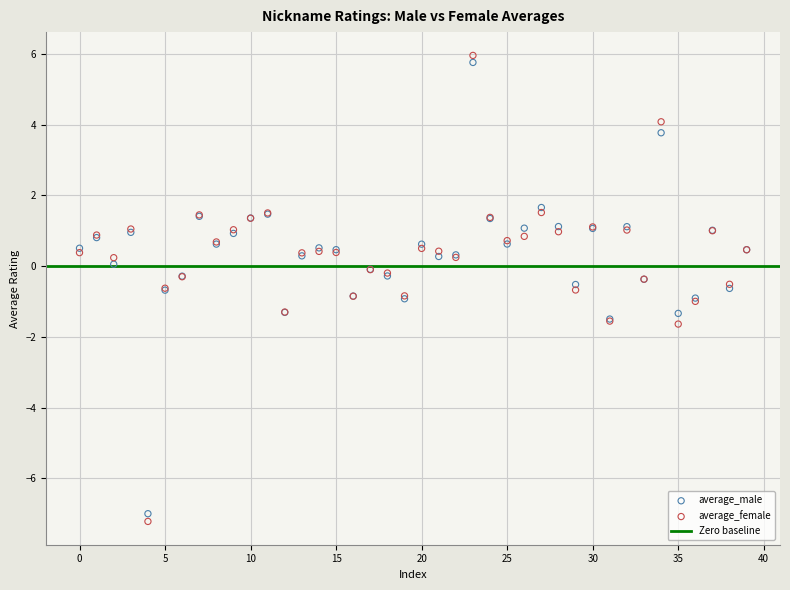

Which series has the largest Y range (max minus min)?

average_female